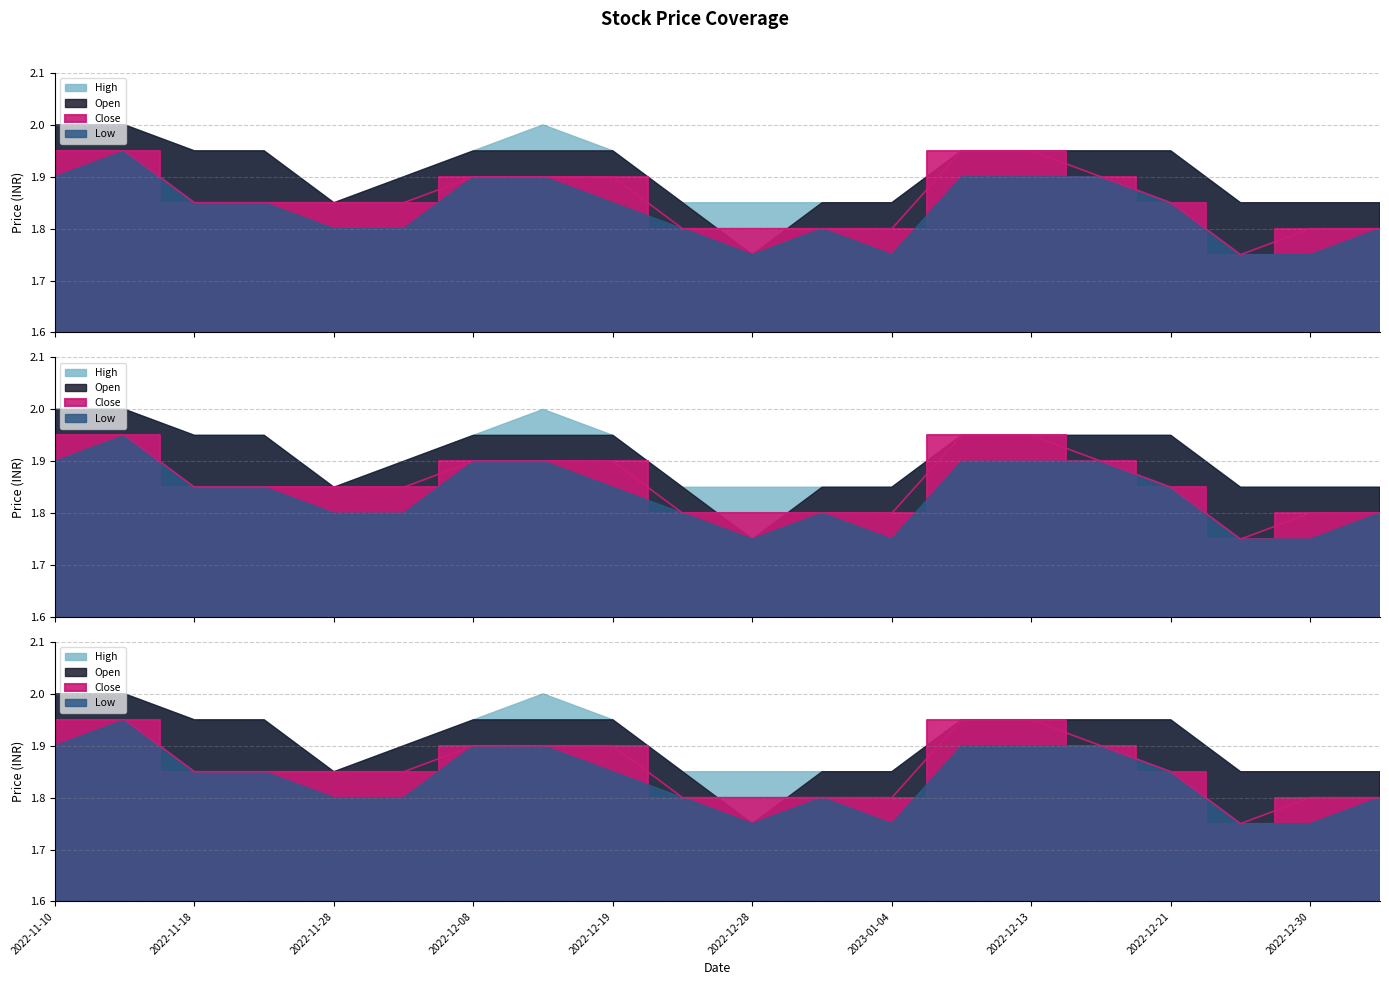

What is the difference between the second highest and second lowest values in the High series?

0.1